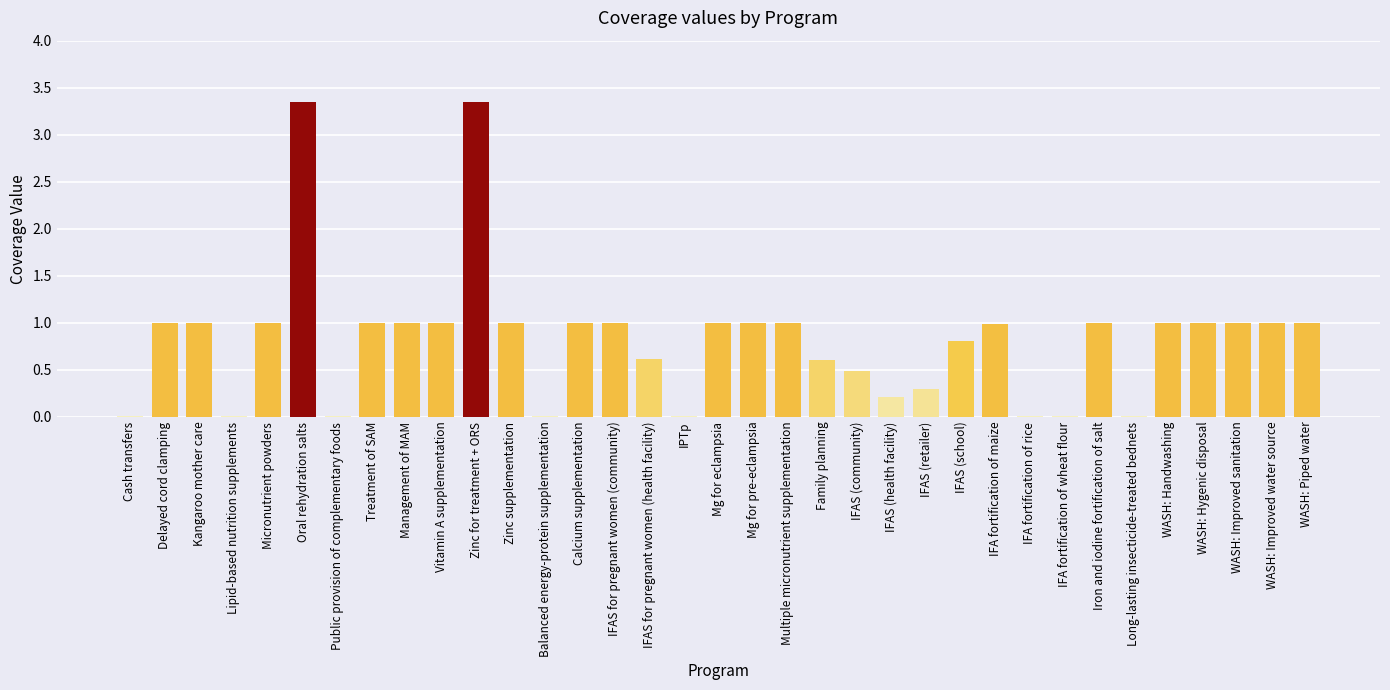

The chart shows a value of 1.4 at Multiple micronutrient supplementation. True or false?

False